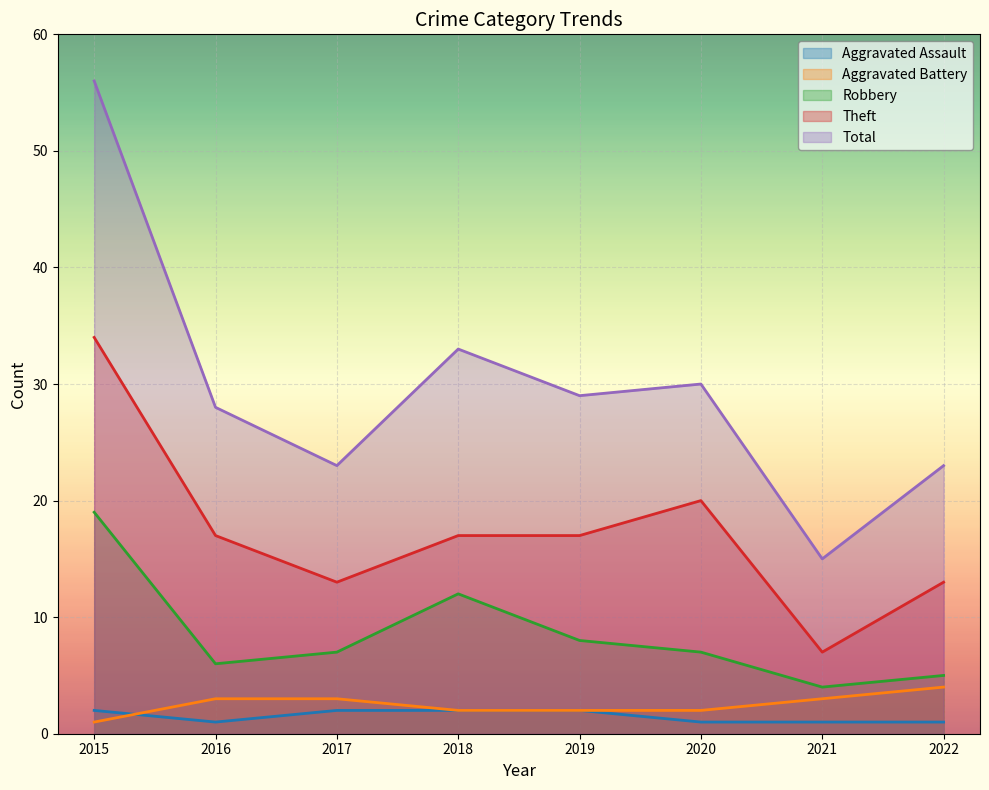

What is the value of the Total point at the 5th from the left?

29